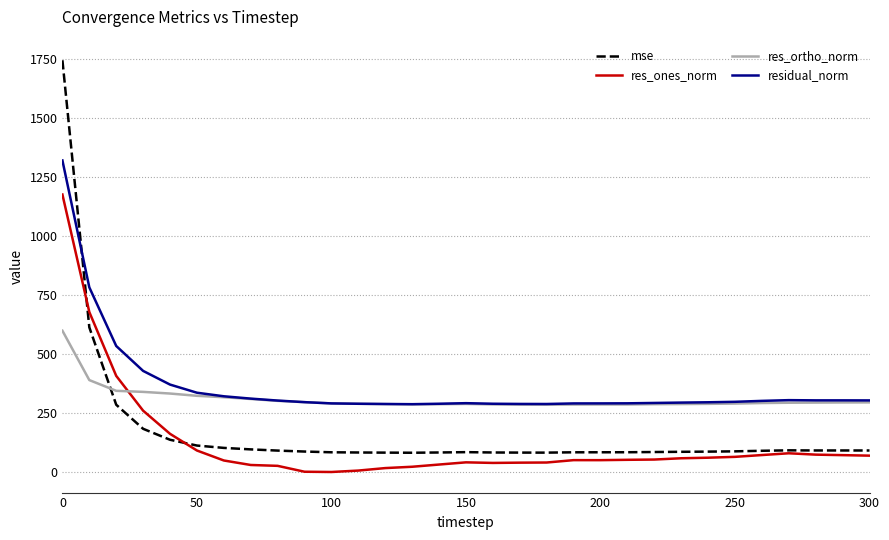

What is the lowest value of the res_ortho_norm series?

286.9